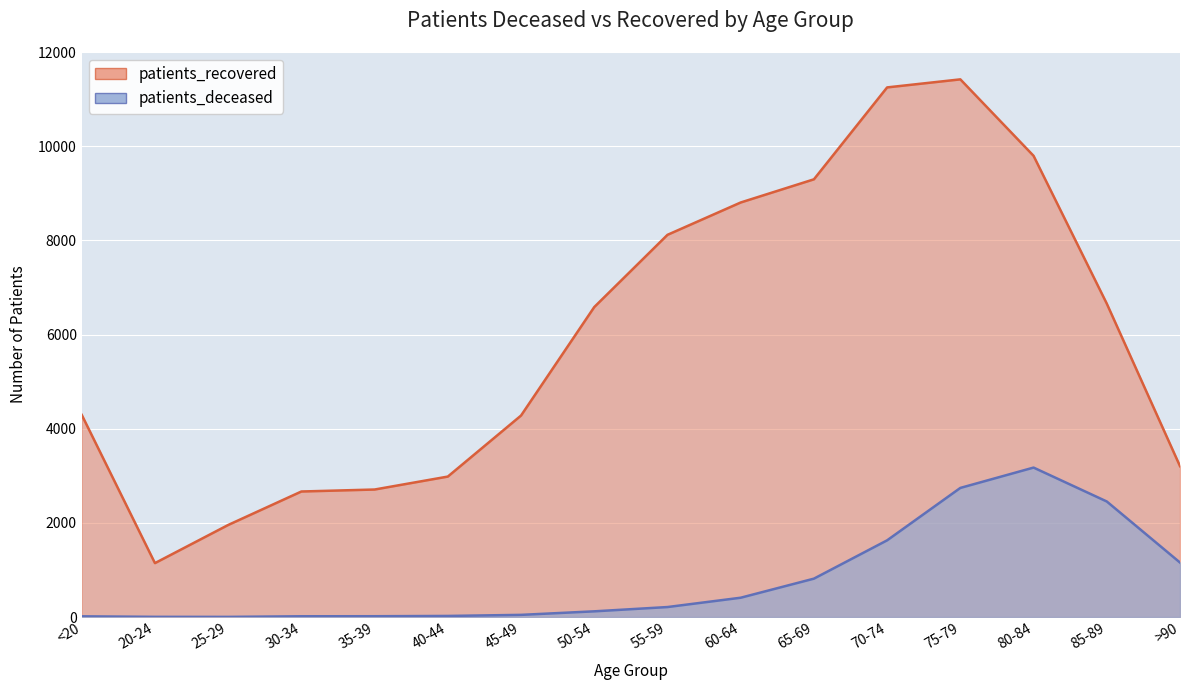

Rank the series at 45-49 from highest to lowest value.

patients_recovered, patients_deceased